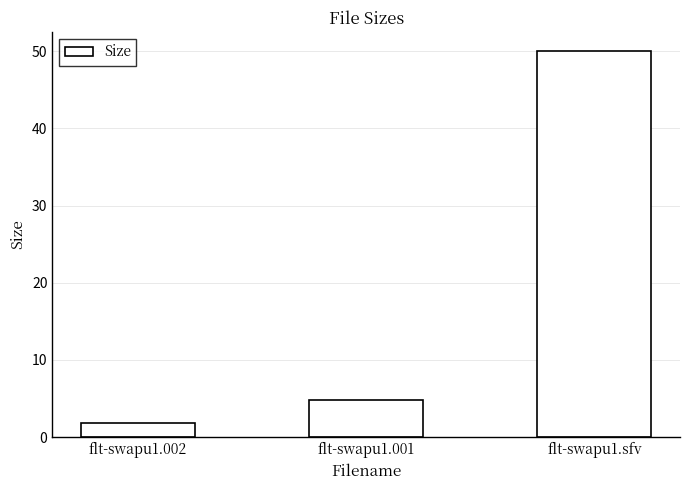

How many series are shown in this chart?

1